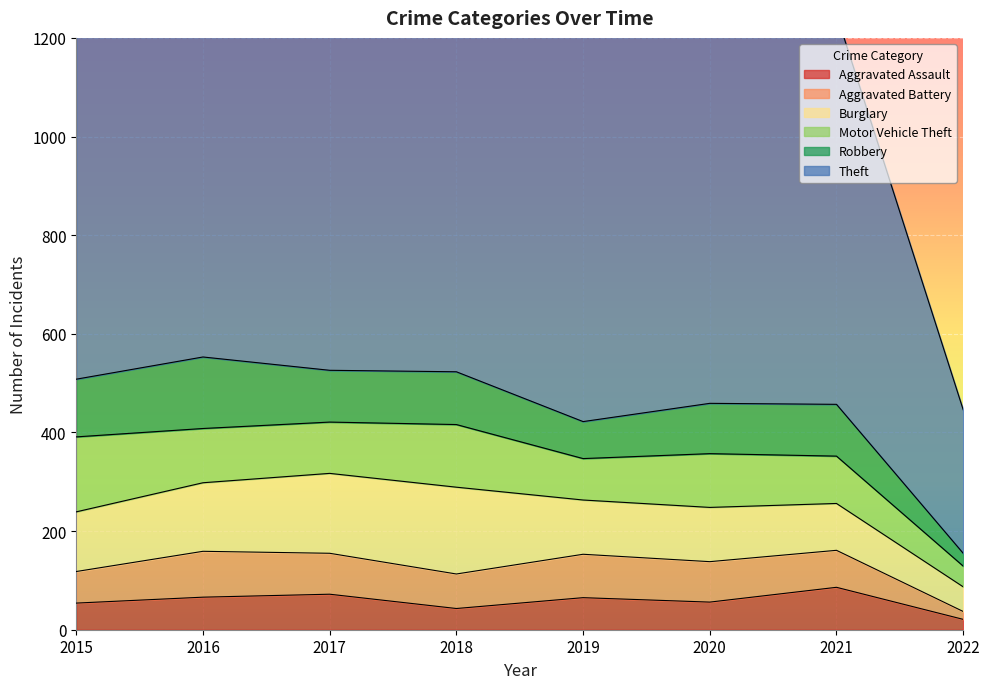

Reading left to right, transcribe all the data shown in this chart.

Aggravated Assault: 54	66	72	43	65	56	86	21
Aggravated Battery: 64	93	83	70	88	82	75	16
Burglary: 121	139	162	176	110	110	95	50
Motor Vehicle Theft: 152	110	104	127	84	109	96	42
Robbery: 117	145	105	107	75	102	105	26
Theft: 874	999	979	977	914	783	791	291